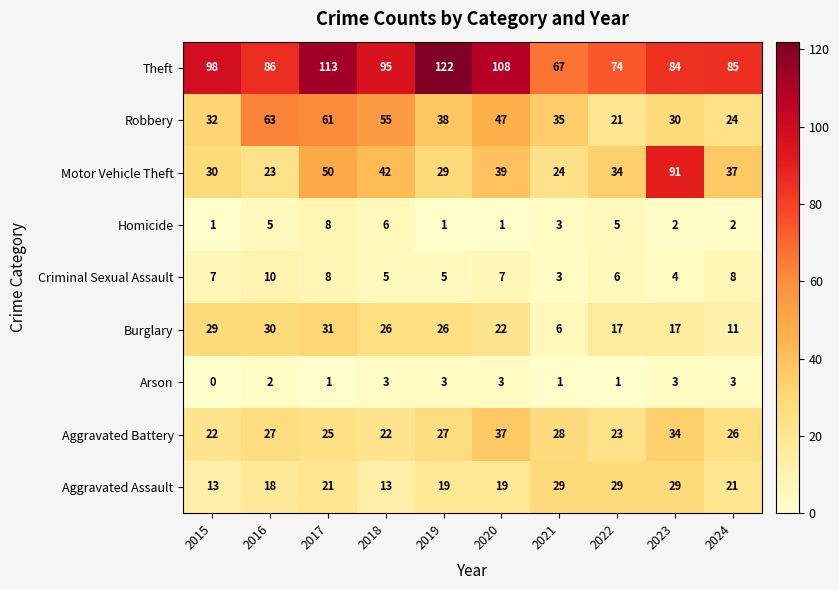

Count the number of data series in this chart.

9